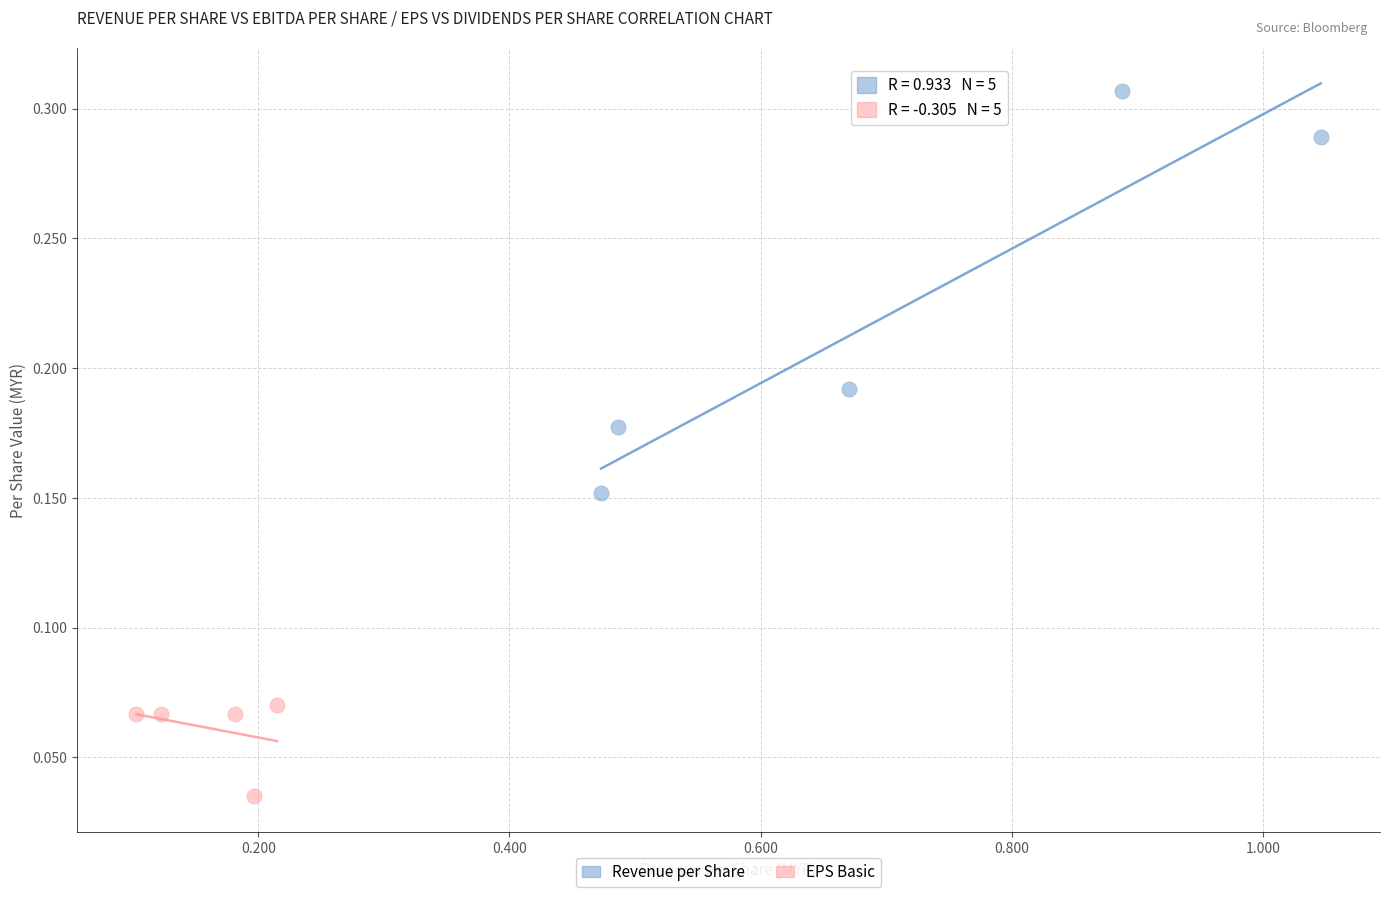

Which series reaches the maximum Y coordinate?

Revenue per Share